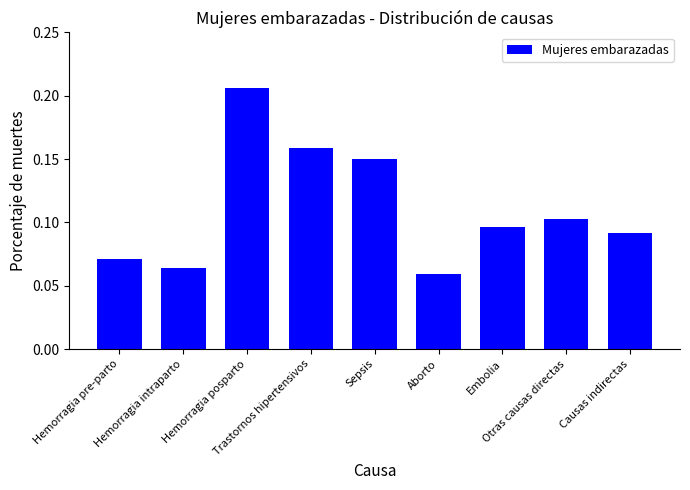

Is it true that the value at Trastornos hipertensivos is 0.3?

False